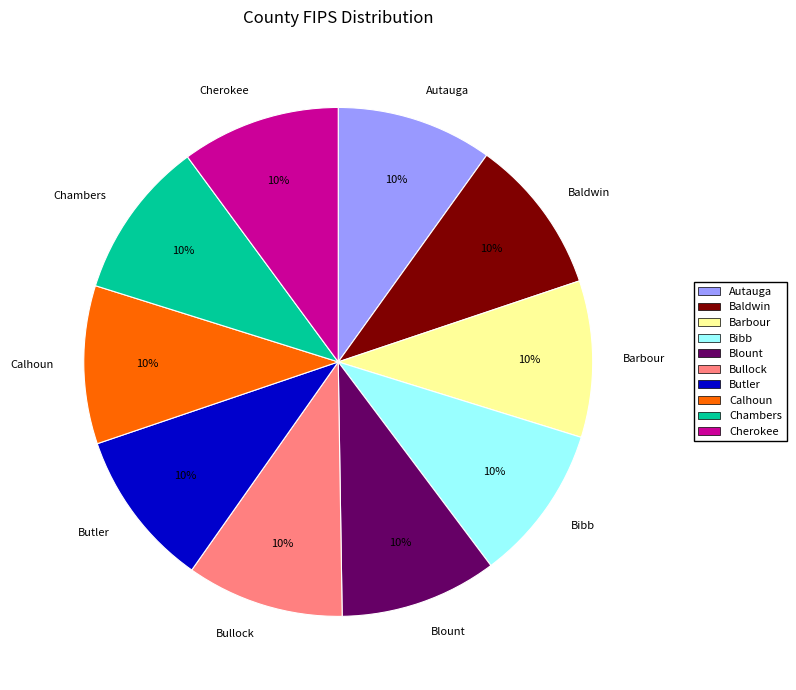

Does Baldwin represent more than half of the total?

No